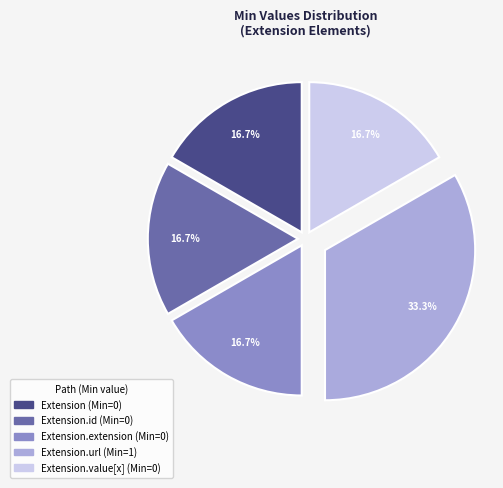

Count the number of slices in the pie.

5